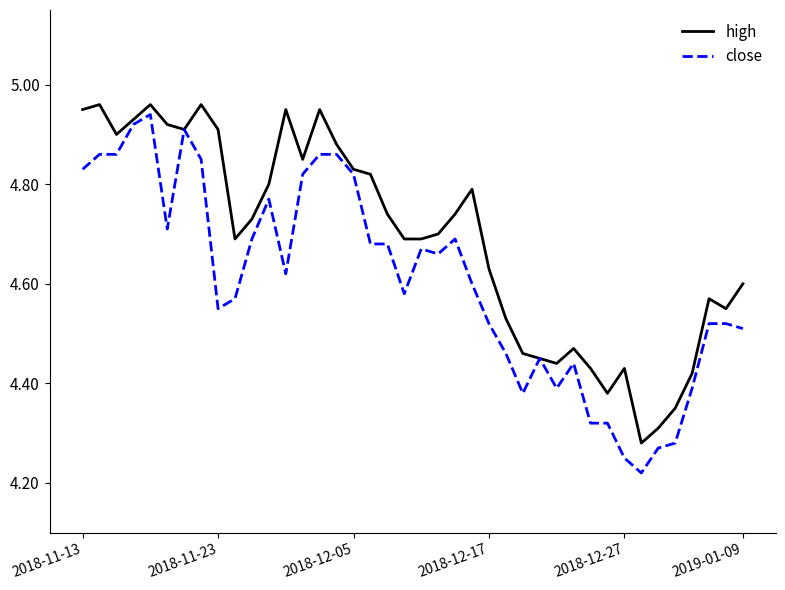

List the series in order of their overall mean, highest first.

high, close